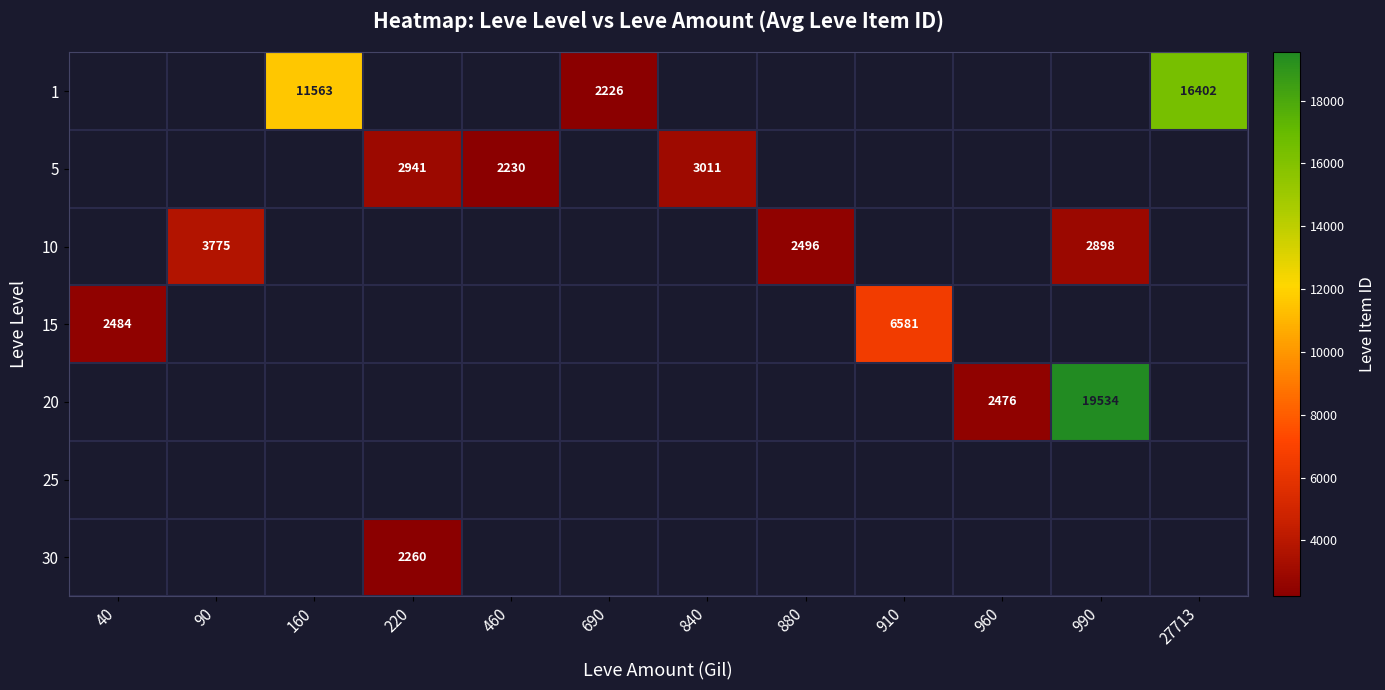

Which category has the lowest value across all series?

690